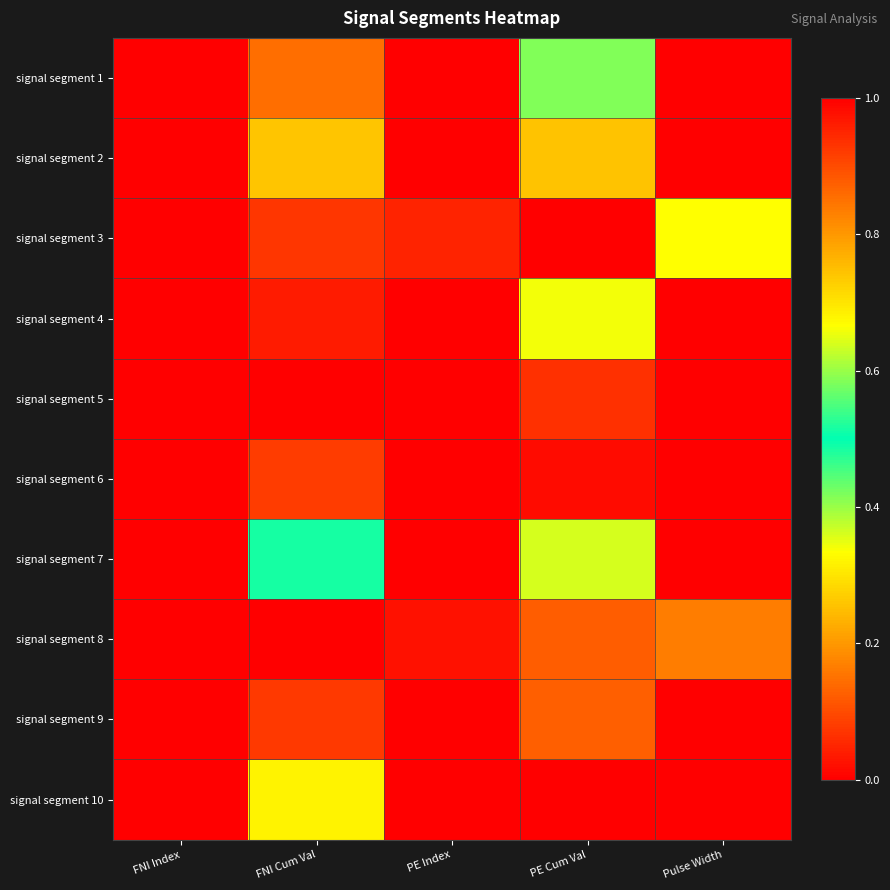

List the series in order of their peak value, highest first.

signal segment 2, signal segment 3, signal segment 4, signal segment 5, signal segment 6, signal segment 7, signal segment 8, signal segment 9, signal segment 10, signal segment 1